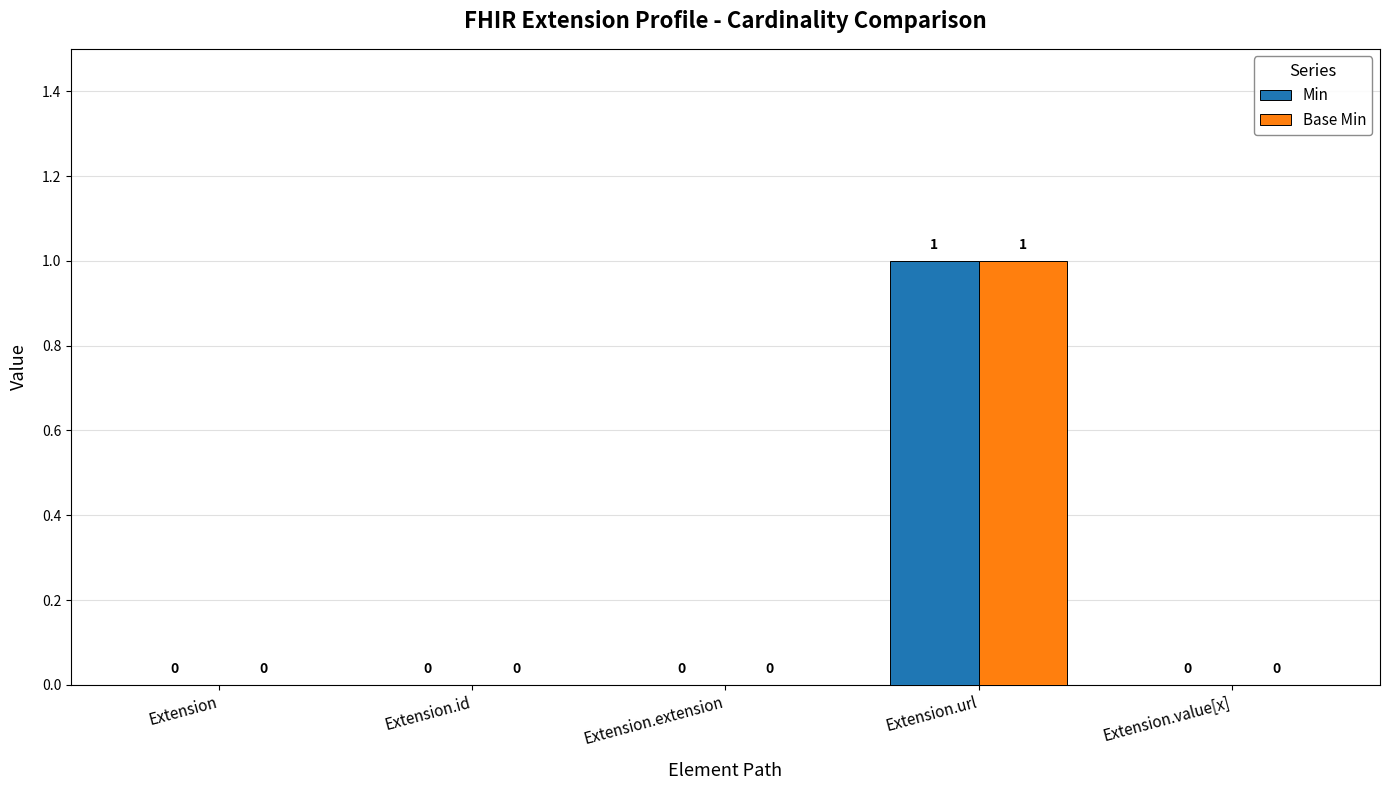

At which category is the sum across all series the highest?

Extension.url